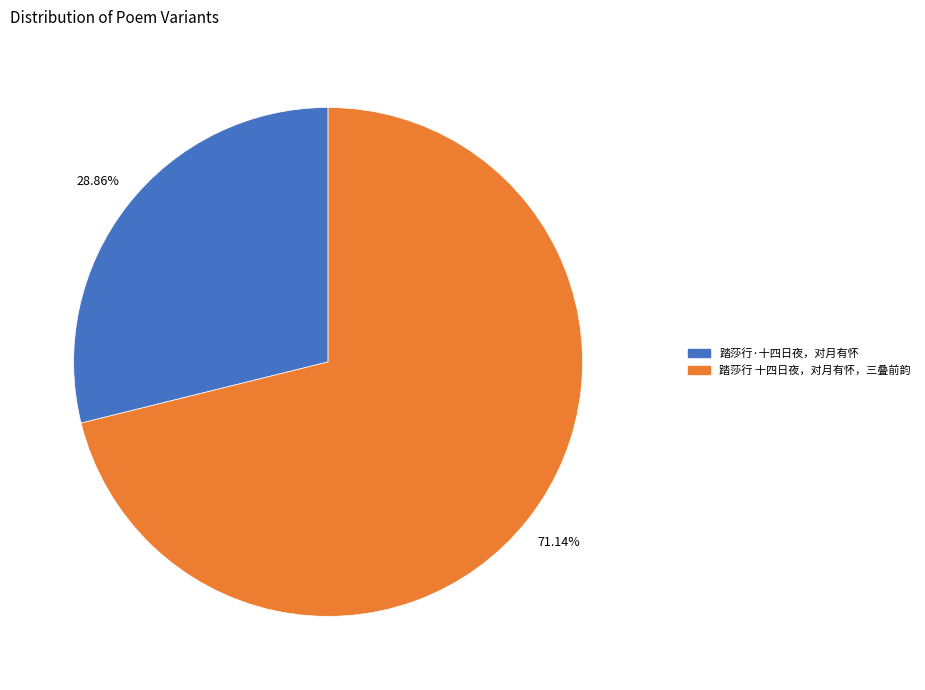

Is there a majority slice in this chart?

Yes